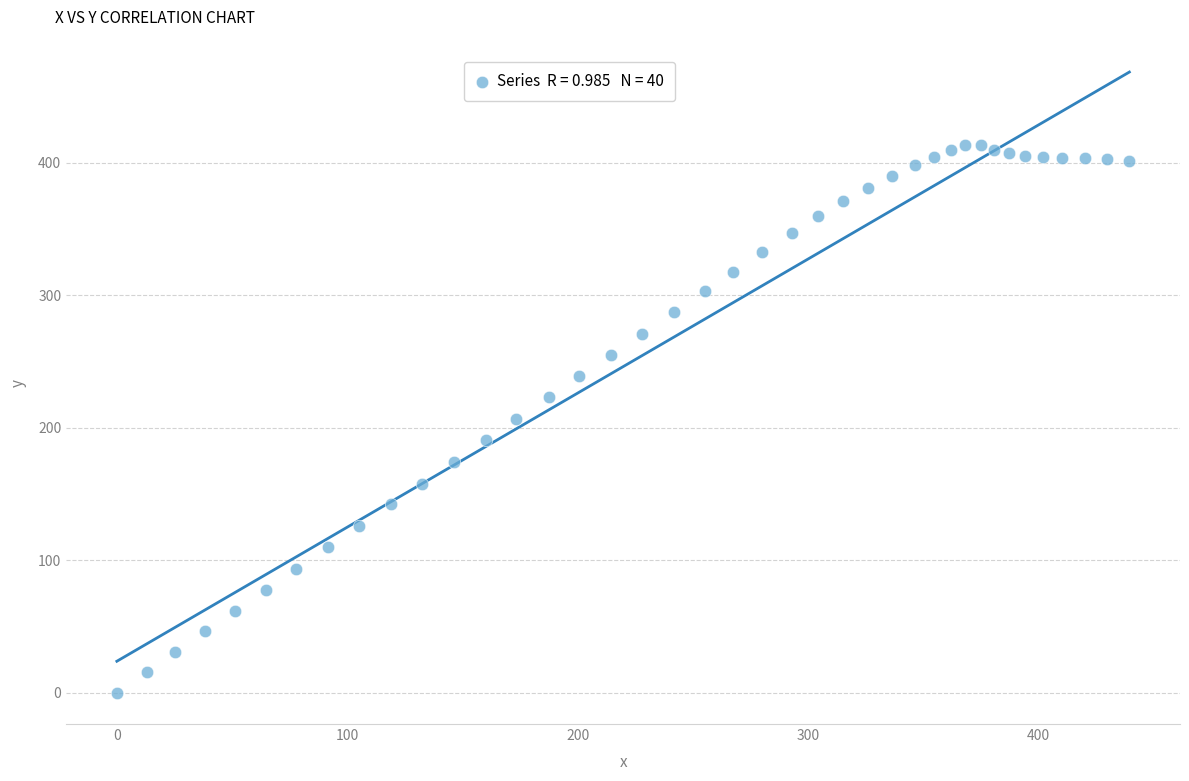

What is the range of Y values (max minus min)?

413.3